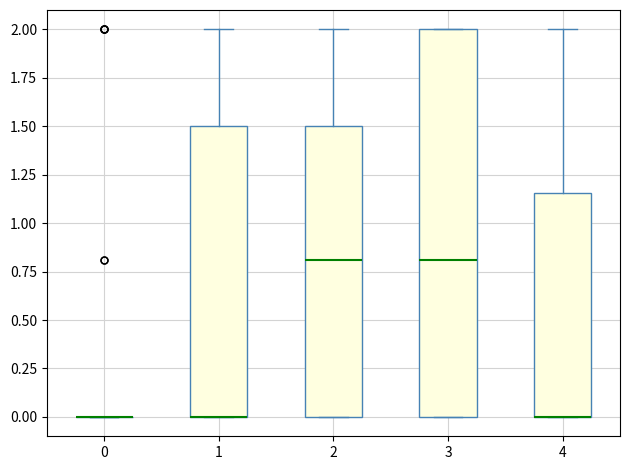

Where does the median line of the box at x = 3 sit on the y-axis? The values are not printed on the chart, so give them approximately, as read against the axis.

0.80